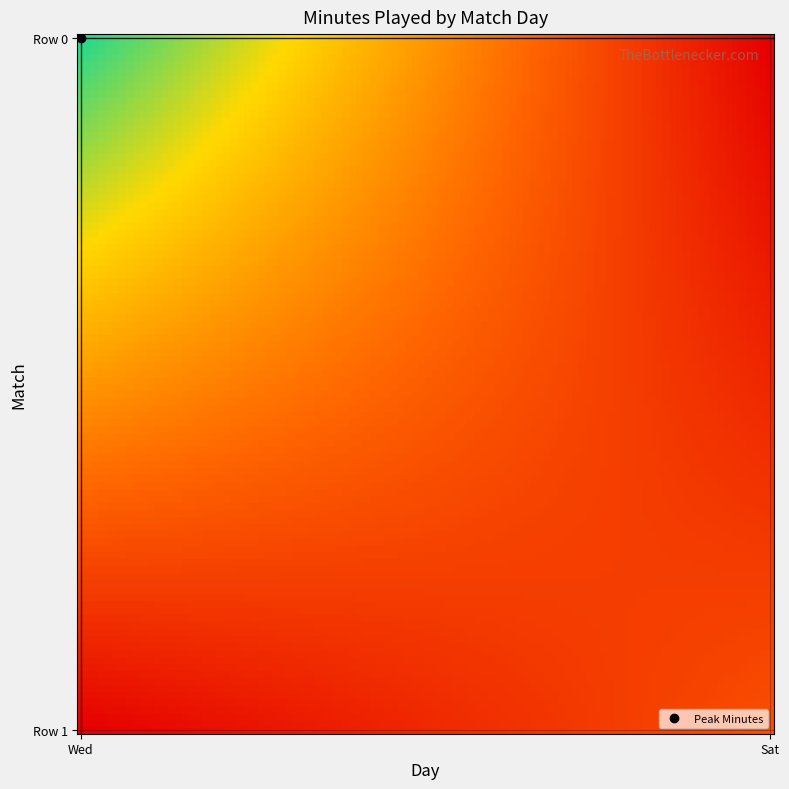

Which series has the largest range (max minus min)?

Row 0